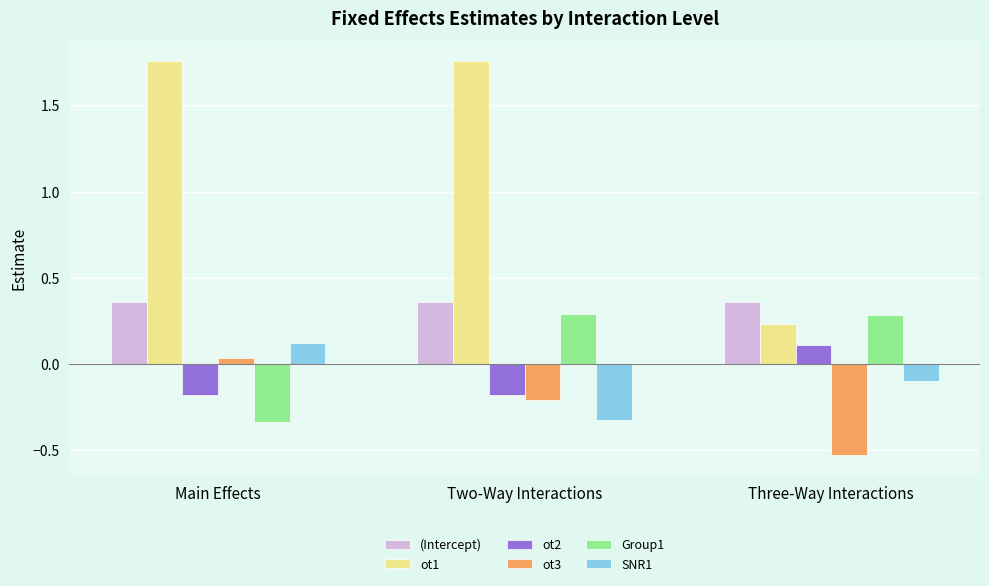

What are all the series names shown in the legend?

(Intercept), ot1, ot2, ot3, Group1, SNR1